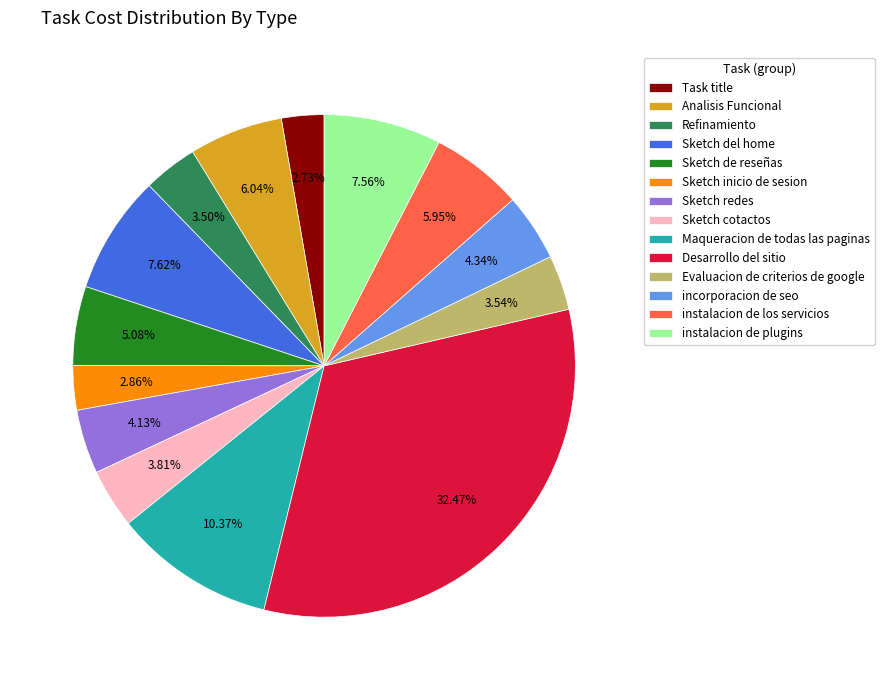

Which category has the biggest portion of the pie?

Desarrollo del sitio